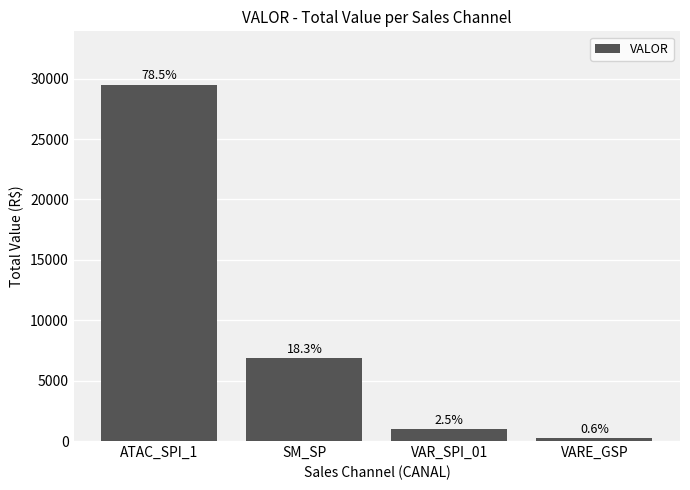

How many bars are there in total?

4